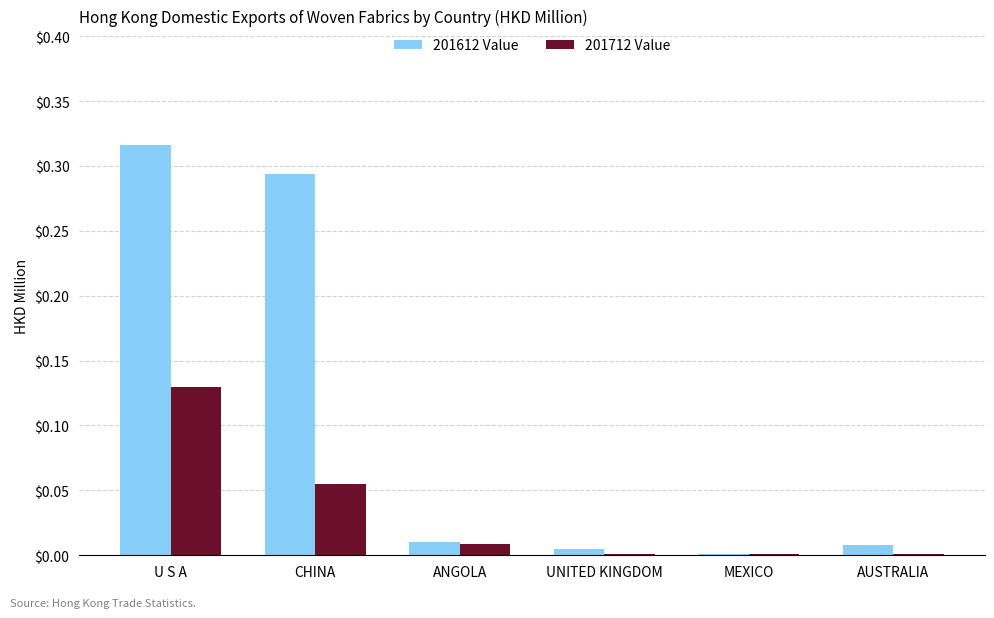

The value of 201712 Value at ANGOLA is 0.0. True or false?

True